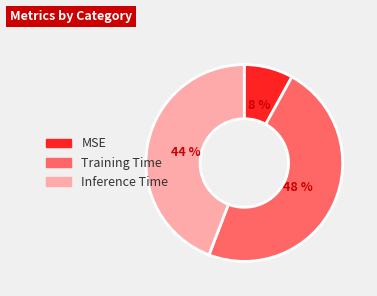

Which slice is the largest?

Training Time